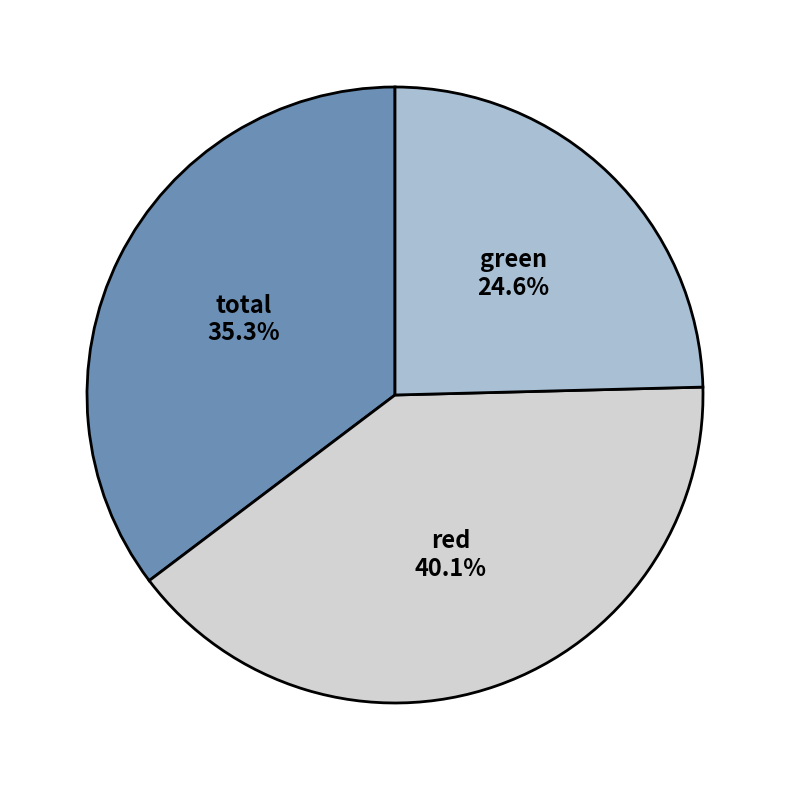

Do green and total together represent more than half of the pie?

Yes